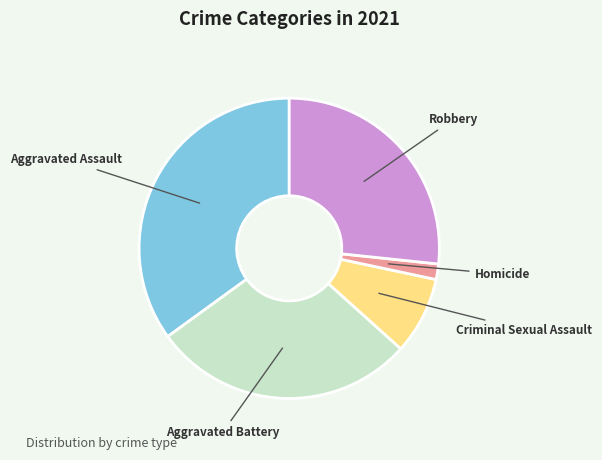

Combined, do Criminal Sexual Assault and Aggravated Battery account for over 50%?

No